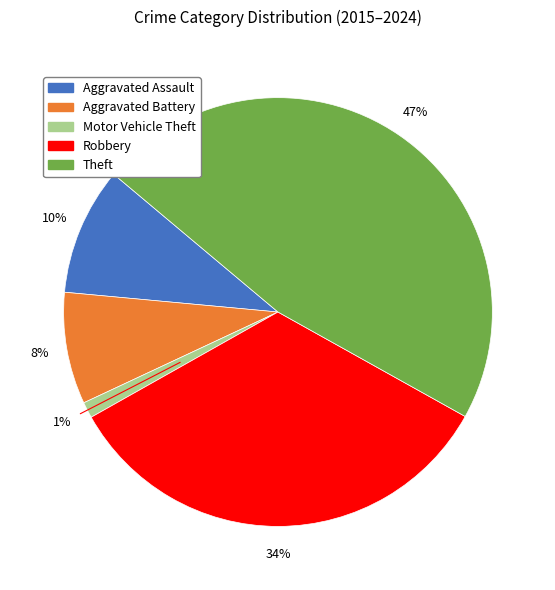

Combined, do Aggravated Assault and Robbery account for over 50%?

No